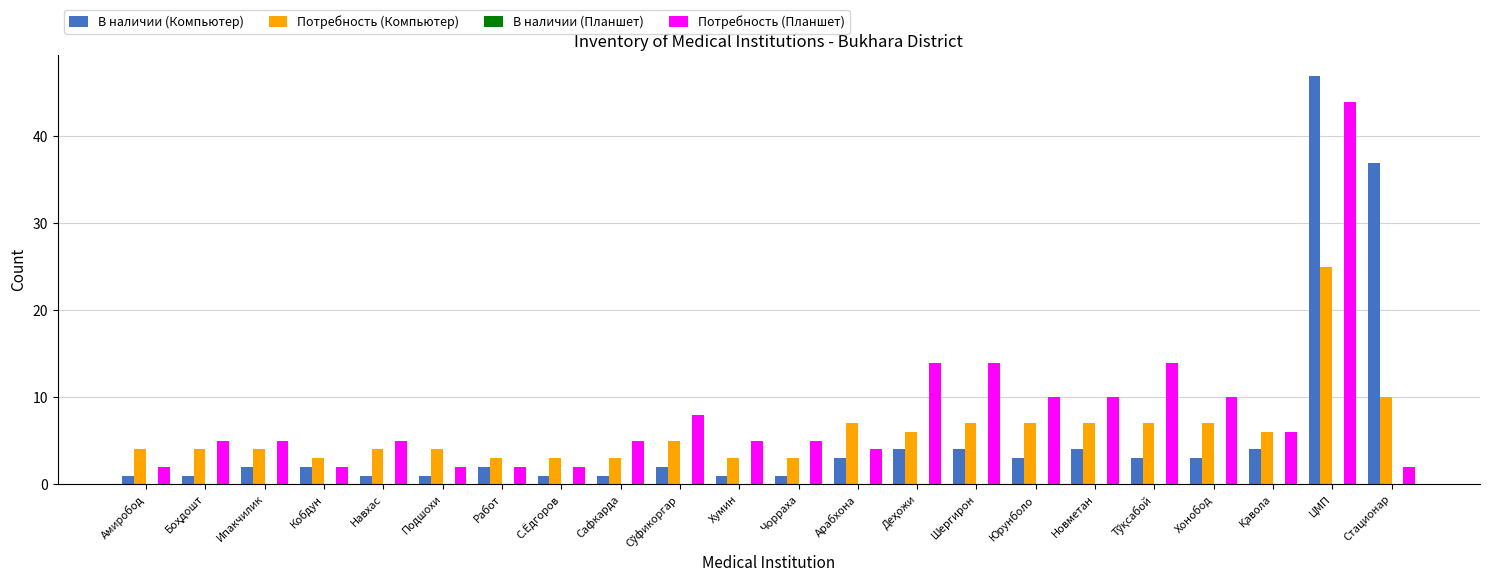

Read the Потребность (Компьютер) value at Навхас.

4